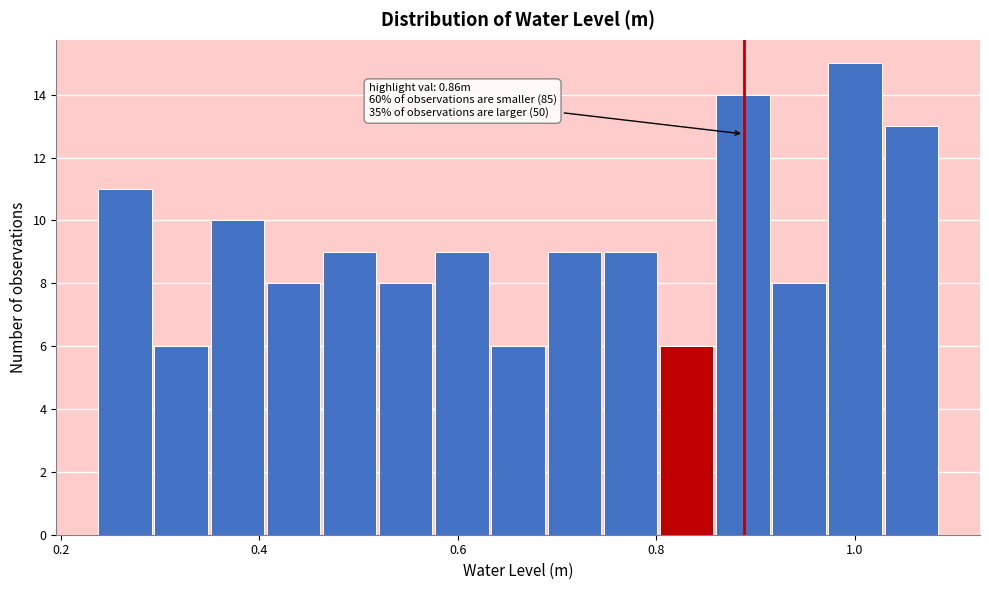

Read against the x-axis, roughly where is the centre of the tallest bar?

1.00